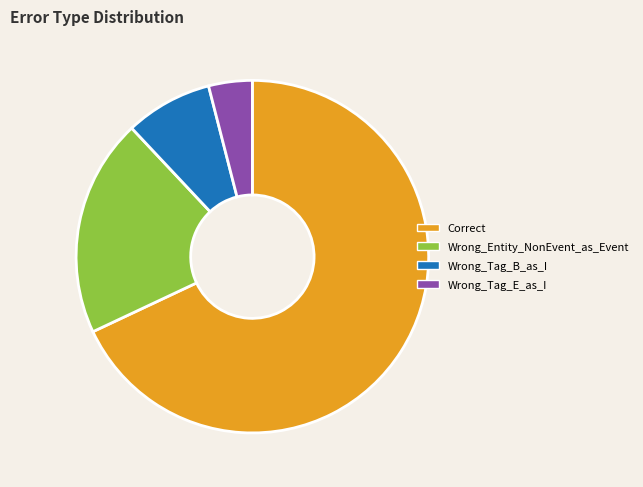

The Wrong_Entity_NonEvent_as_Event slice represents 20% of the pie. True or false?

True